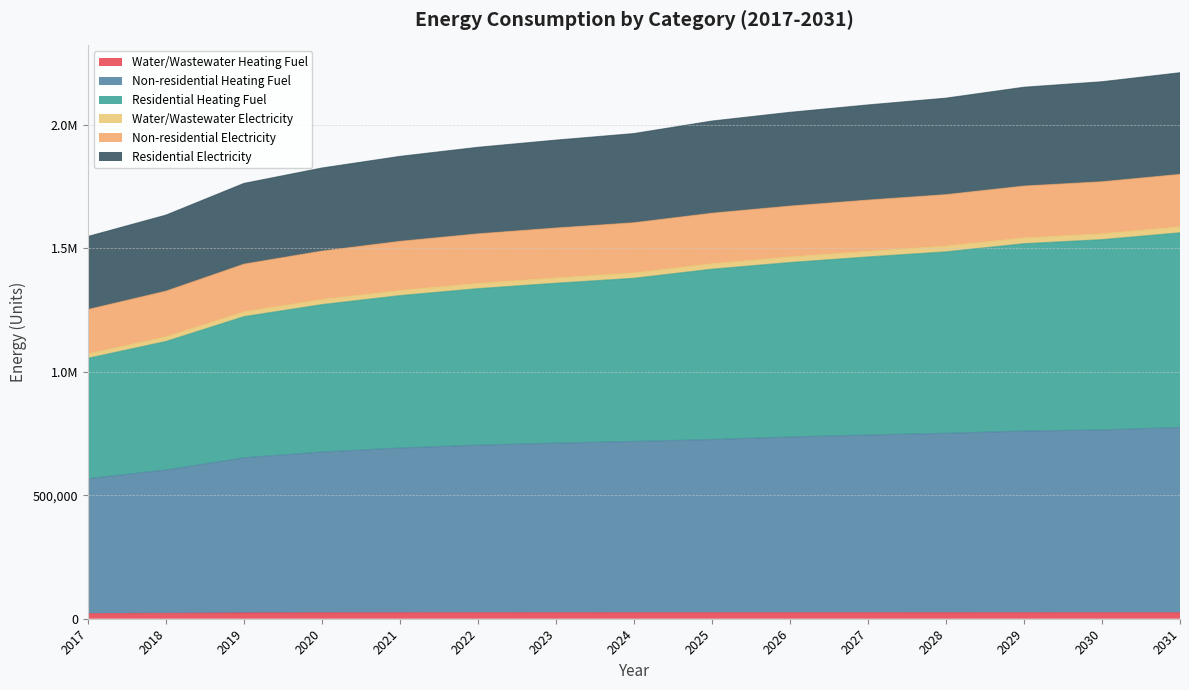

Rank the categories by Non-residential Electricity value from lowest to highest.

2017, 2018, 2019, 2020, 2021, 2022, 2023, 2024, 2025, 2026, 2027, 2028, 2029, 2030, 2031